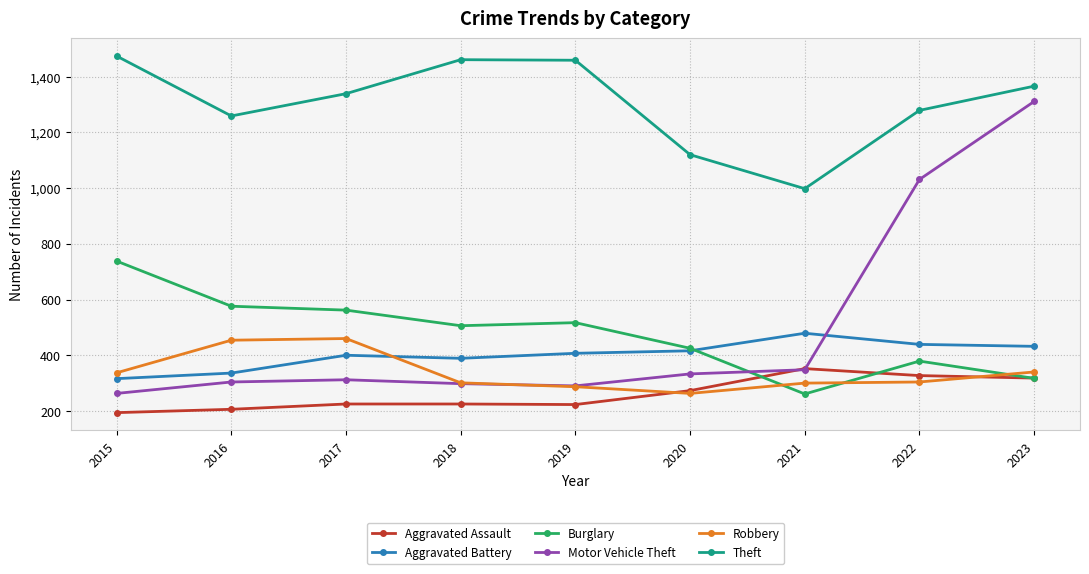

How many data points in Motor Vehicle Theft are less than 312?

4